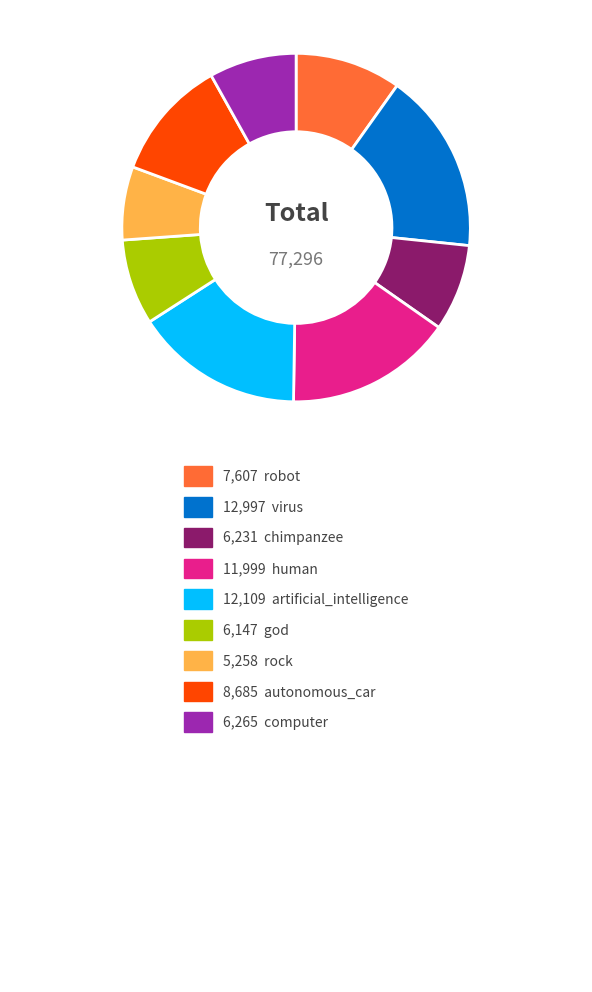

Is there a majority slice in this chart?

No